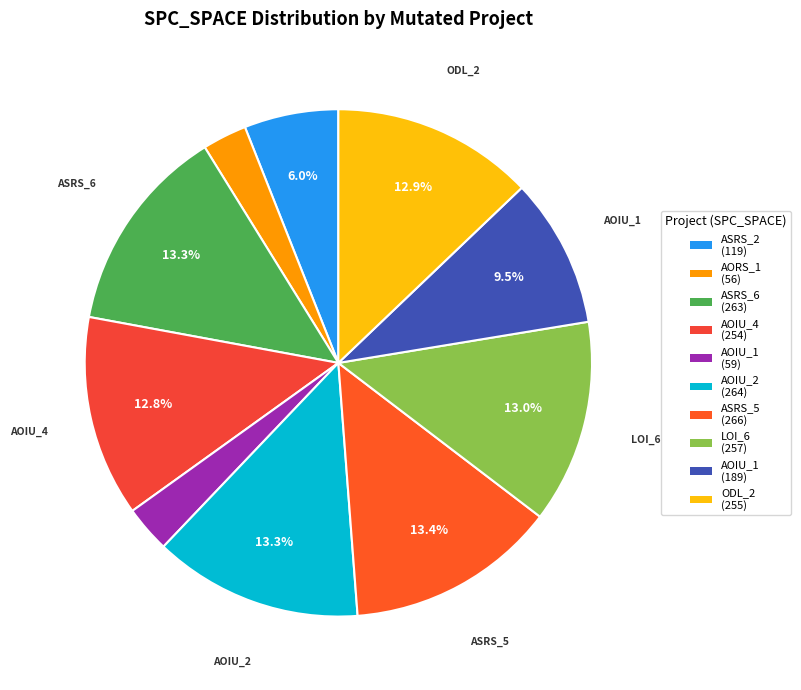

How many slices are in this pie chart?

10